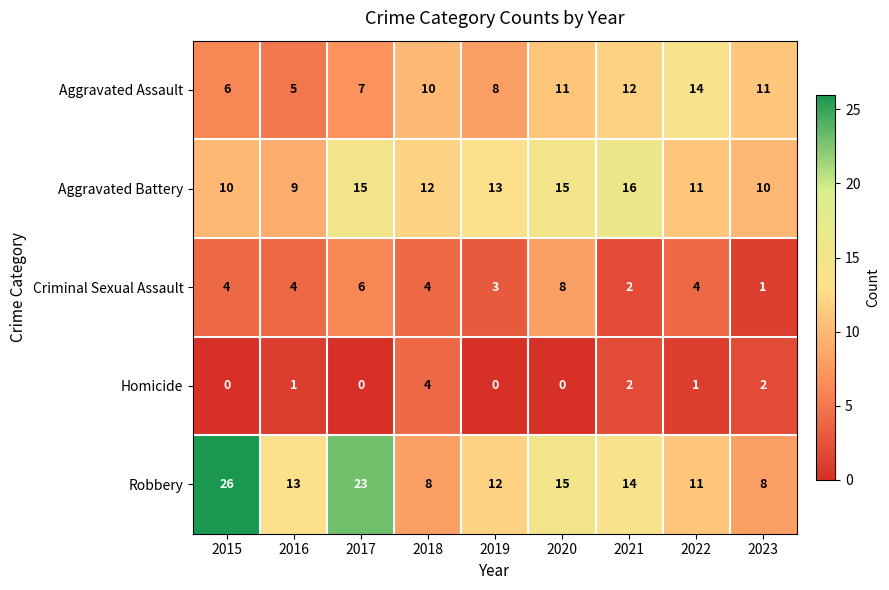

Count the number of data series in this chart.

5